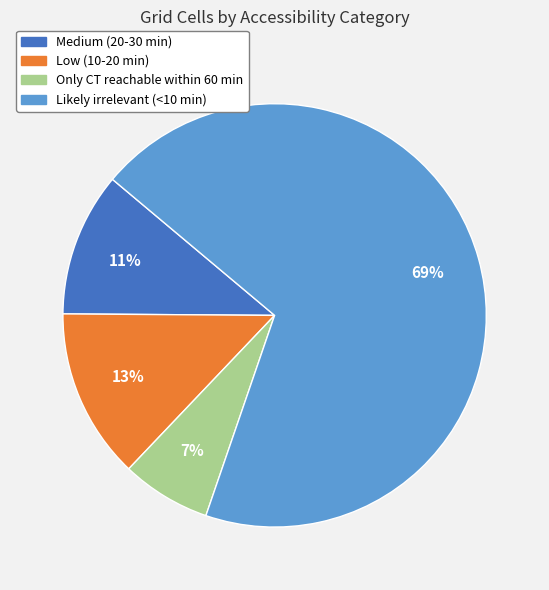

How many segments does this pie chart have?

4